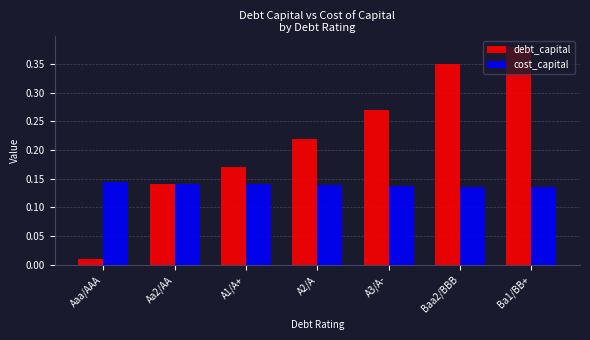

List the series in order of their peak value, lowest first.

cost_capital, debt_capital